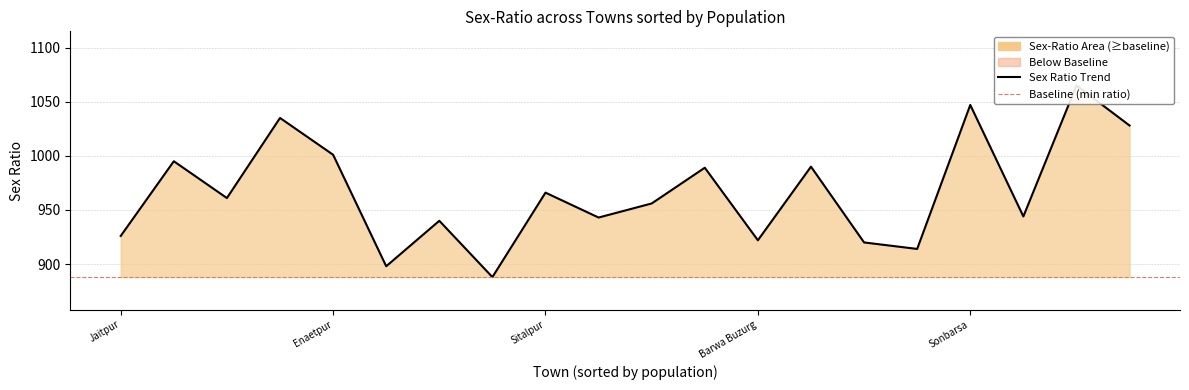

What is the sum of all values?

19328